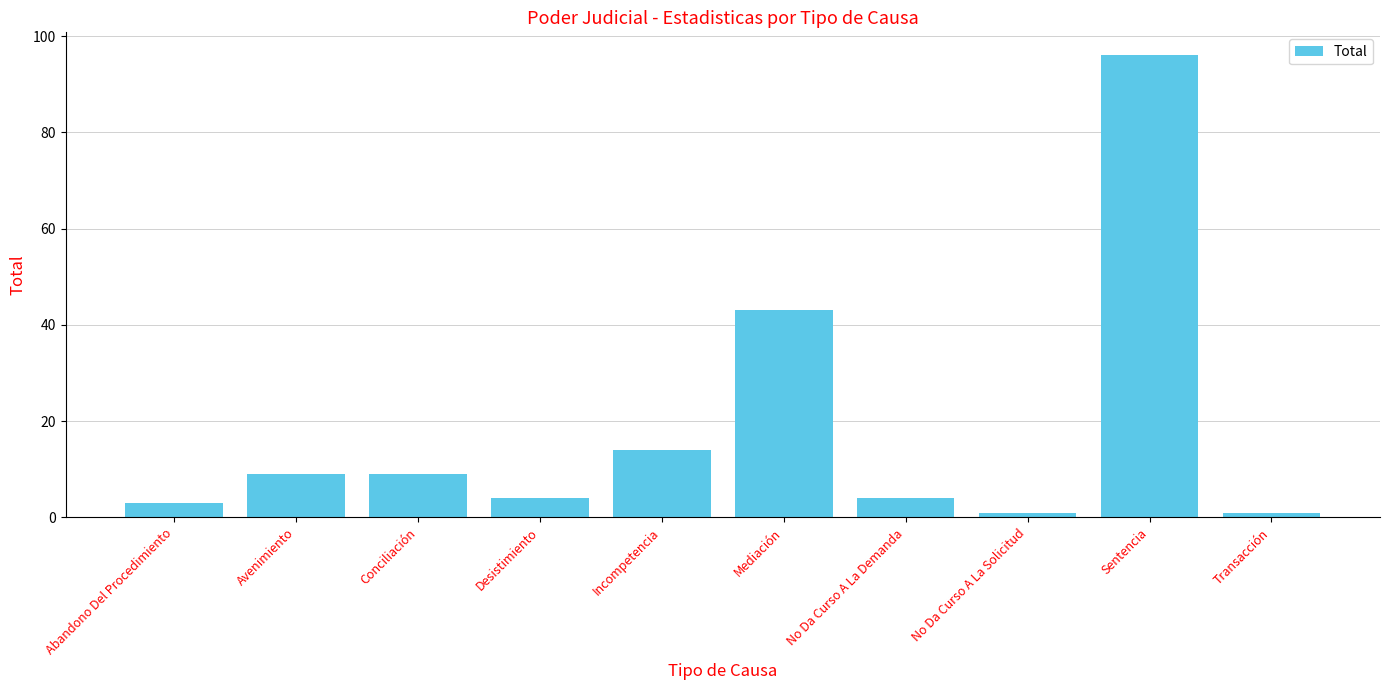

What is the change in value from Avenimiento to Desistimiento?

-5